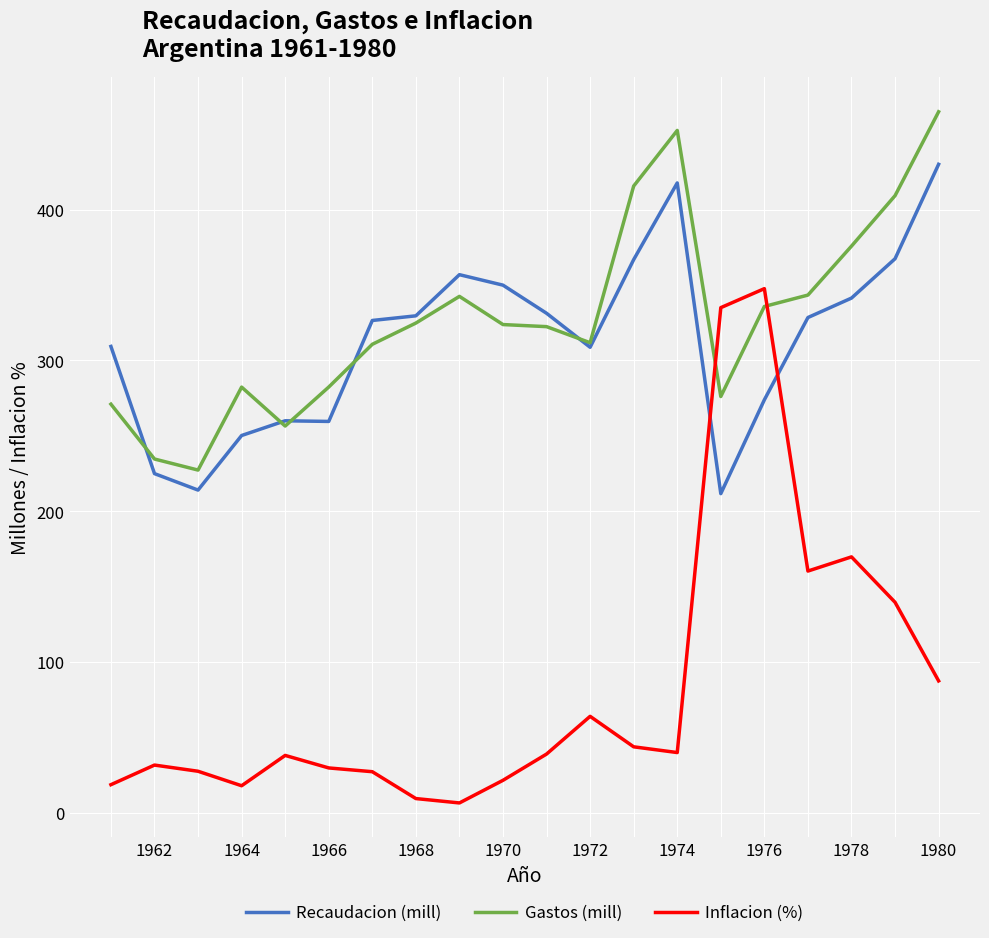

How many intersections are there between Recaudacion (mill) and Inflacion (%)?

2